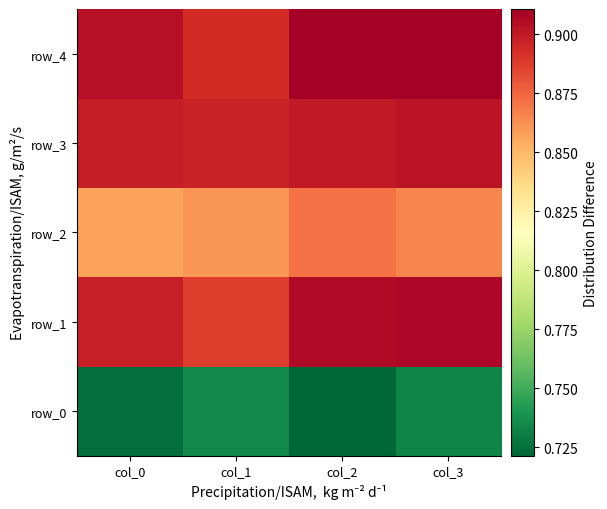

What is the greatest value displayed?

0.9